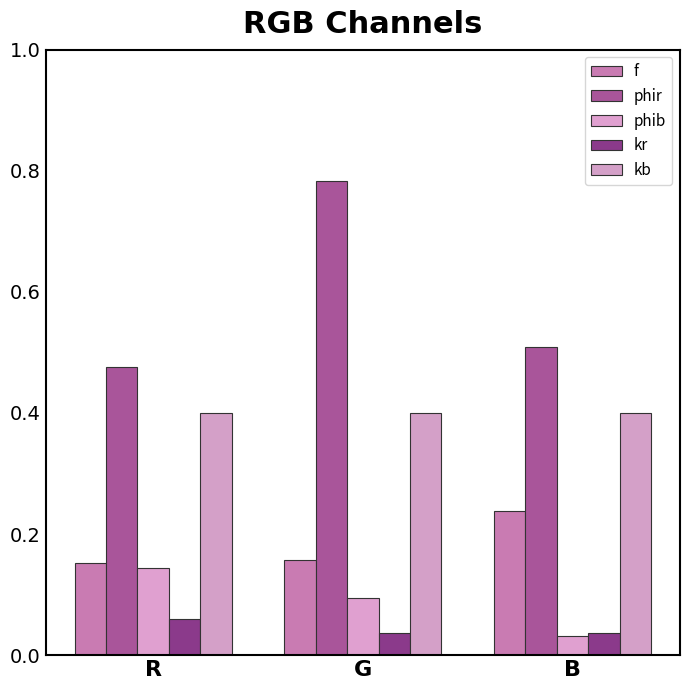

What is the difference between the highest and lowest values at B?

0.5